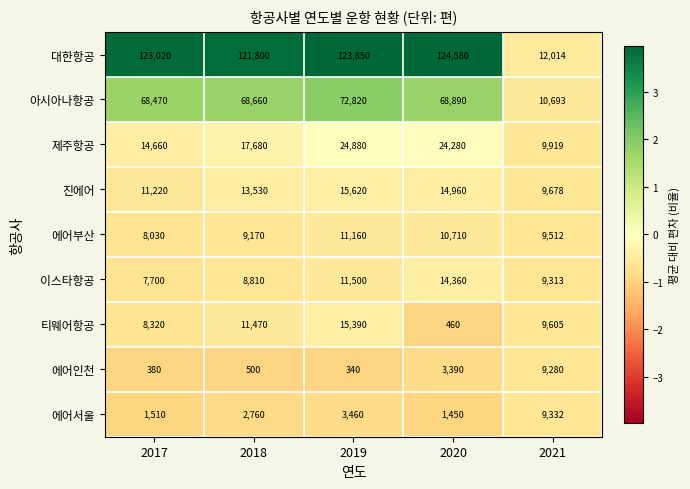

What is the maximum value shown in the chart?

124580